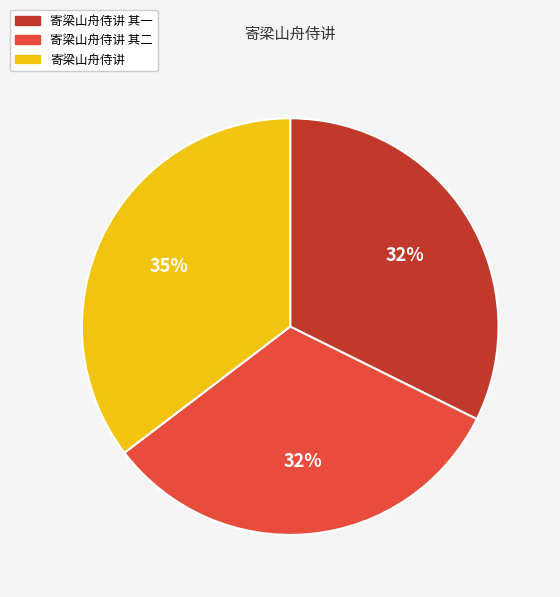

To the nearest percent, what is the average slice percentage?

33%